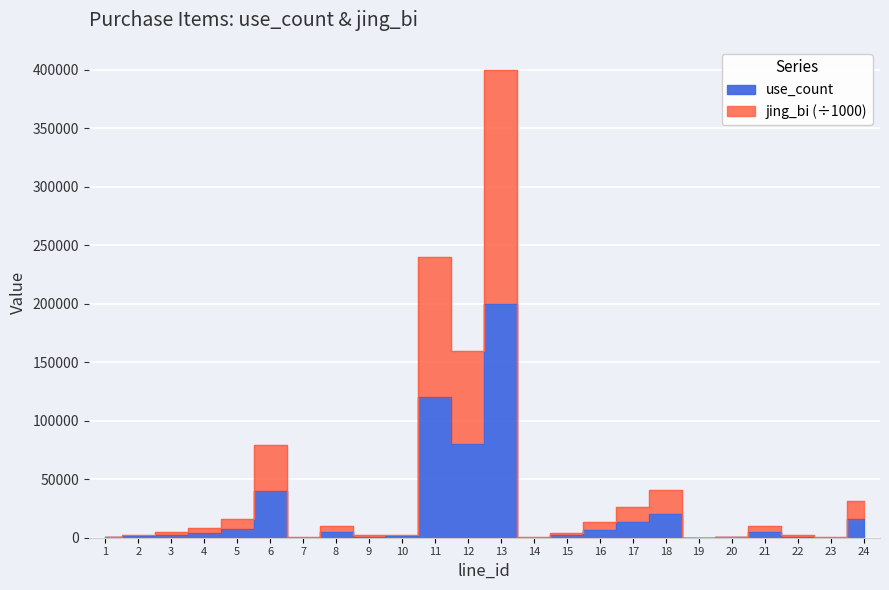

True or false: use_count and jing_bi cross at least once.

False